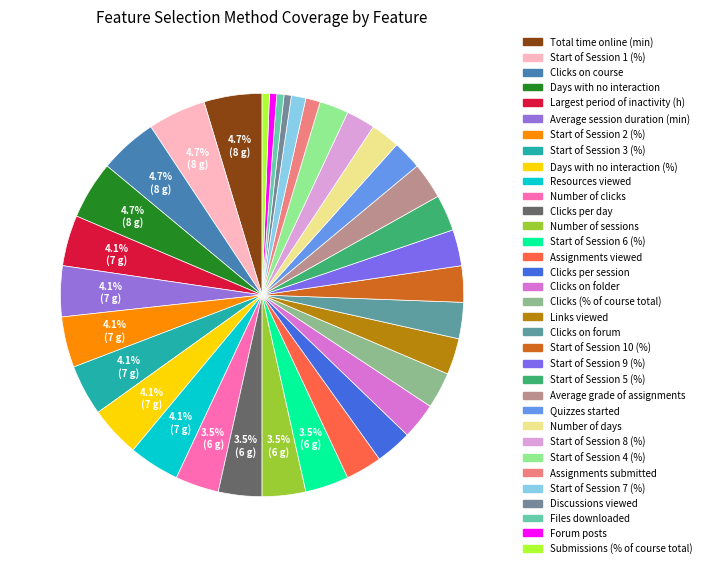

How much of the chart is everything except Start of Session 3 (%)?

95.9%